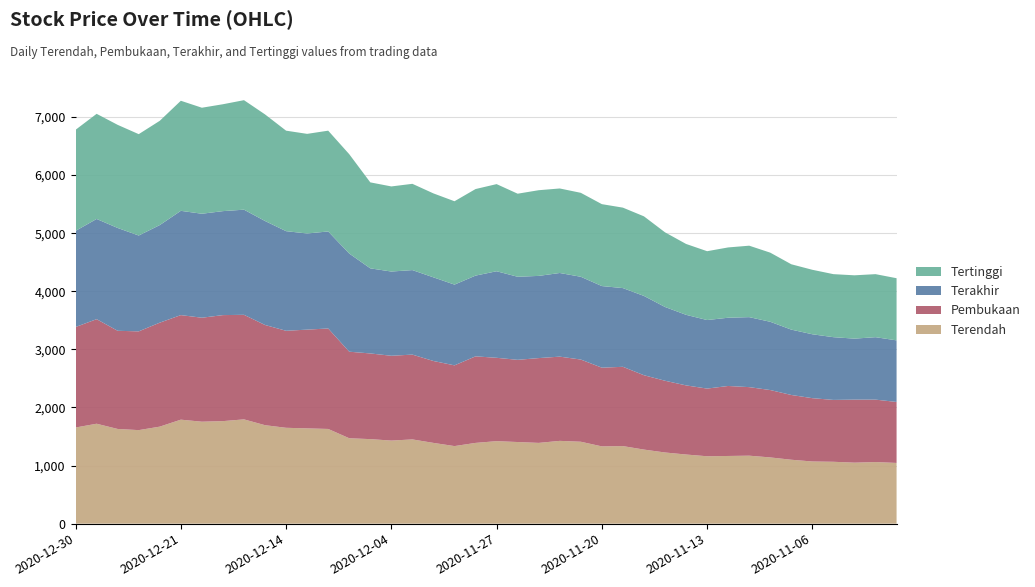

Reading left to right, extract all data points from this chart.

Terendah: 2020-12-30=1655	2020-12-29=1720	2020-12-28=1630	2020-12-23=1610	2020-12-22=1670	2020-12-21=1790	2020-12-18=1755	2020-12-17=1765	2020-12-16=1795	2020-12-15=1695	2020-12-14=1650	2020-12-11=1640	2020-12-10=1630	2020-12-08=1470	2020-12-07=1455	2020-12-04=1430	2020-12-03=1450	2020-12-02=1390	2020-12-01=1335	2020-11-30=1390	2020-11-27=1420	2020-11-26=1405	2020-11-25=1390	2020-11-24=1425	2020-11-23=1410	2020-11-20=1330	2020-11-19=1335	2020-11-18=1275	2020-11-17=1225	2020-11-16=1190	2020-11-13=1160	2020-11-12=1165	2020-11-11=1170	2020-11-10=1140	2020-11-09=1100	2020-11-06=1070	2020-11-05=1065	2020-11-04=1050	2020-11-03=1060	2020-11-02=1045
Pembukaan: 2020-12-30=1730	2020-12-29=1800	2020-12-28=1690	2020-12-23=1700	2020-12-22=1790	2020-12-21=1800	2020-12-18=1790	2020-12-17=1825	2020-12-16=1800	2020-12-15=1725	2020-12-14=1670	2020-12-11=1700	2020-12-10=1730	2020-12-08=1490	2020-12-07=1475	2020-12-04=1460	2020-12-03=1460	2020-12-02=1410	2020-12-01=1390	2020-11-30=1490	2020-11-27=1435	2020-11-26=1415	2020-11-25=1460	2020-11-24=1450	2020-11-23=1415	2020-11-20=1355	2020-11-19=1365	2020-11-18=1280	2020-11-17=1235	2020-11-16=1190	2020-11-13=1165	2020-11-12=1205	2020-11-11=1180	2020-11-10=1160	2020-11-09=1115	2020-11-06=1090	2020-11-05=1065	2020-11-04=1085	2020-11-03=1075	2020-11-02=1050
Terakhir: 2020-12-30=1655	2020-12-29=1725	2020-12-28=1770	2020-12-23=1650	2020-12-22=1680	2020-12-21=1795	2020-12-18=1790	2020-12-17=1790	2020-12-16=1810	2020-12-15=1790	2020-12-14=1715	2020-12-11=1655	2020-12-10=1670	2020-12-08=1690	2020-12-07=1465	2020-12-04=1450	2020-12-03=1455	2020-12-02=1440	2020-12-01=1390	2020-11-30=1390	2020-11-27=1490	2020-11-26=1430	2020-11-25=1415	2020-11-24=1440	2020-11-23=1425	2020-11-20=1405	2020-11-19=1355	2020-11-18=1365	2020-11-17=1270	2020-11-16=1215	2020-11-13=1180	2020-11-12=1175	2020-11-11=1205	2020-11-10=1175	2020-11-09=1125	2020-11-06=1100	2020-11-05=1080	2020-11-04=1050	2020-11-03=1075	2020-11-02=1060
Tertinggi: 2020-12-30=1740	2020-12-29=1810	2020-12-28=1775	2020-12-23=1745	2020-12-22=1795	2020-12-21=1895	2020-12-18=1825	2020-12-17=1840	2020-12-16=1885	2020-12-15=1835	2020-12-14=1730	2020-12-11=1715	2020-12-10=1735	2020-12-08=1710	2020-12-07=1480	2020-12-04=1465	2020-12-03=1485	2020-12-02=1445	2020-12-01=1435	2020-11-30=1490	2020-11-27=1500	2020-11-26=1430	2020-11-25=1475	2020-11-24=1455	2020-11-23=1445	2020-11-20=1410	2020-11-19=1385	2020-11-18=1370	2020-11-17=1285	2020-11-16=1220	2020-11-13=1185	2020-11-12=1210	2020-11-11=1230	2020-11-10=1190	2020-11-09=1125	2020-11-06=1110	2020-11-05=1085	2020-11-04=1090	2020-11-03=1085	2020-11-02=1070